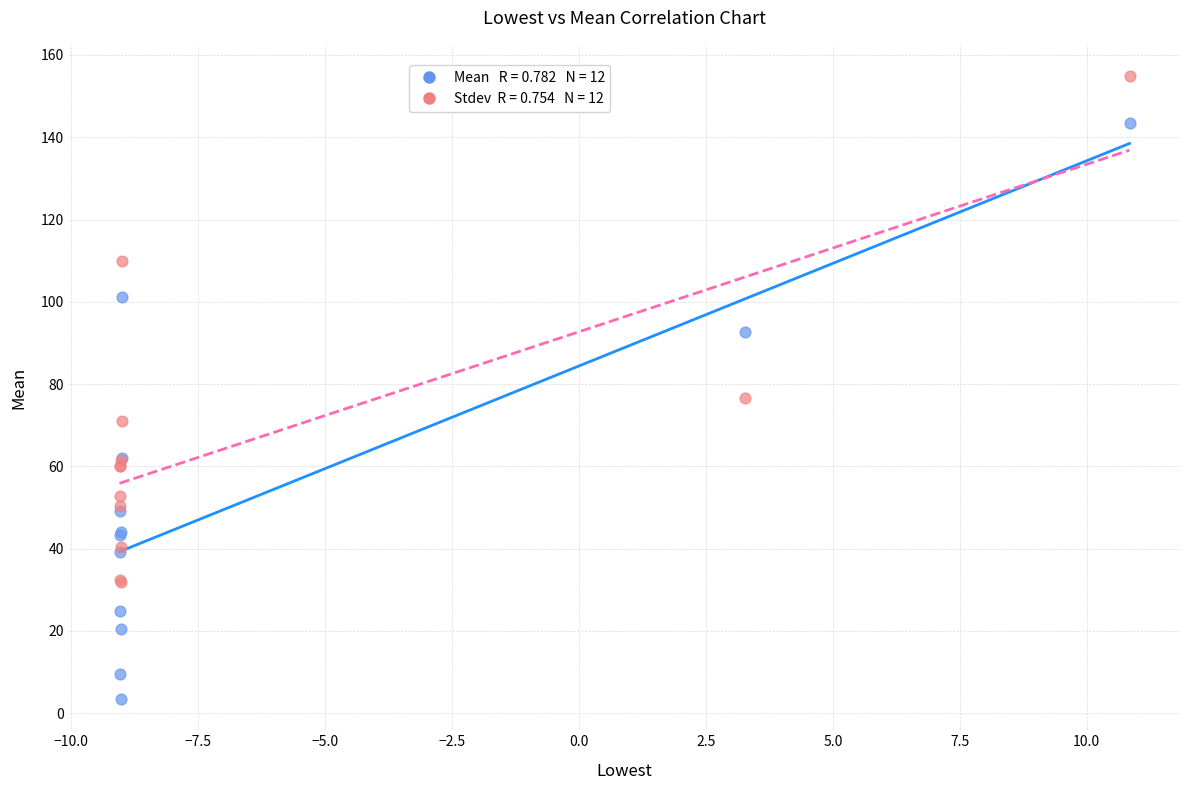

Across all series, what Y value is closest to 79?

76.7